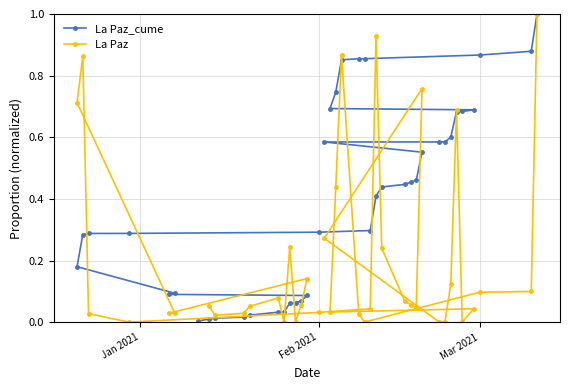

True or false: La Paz_cume has more than 2 interior local peaks.

False